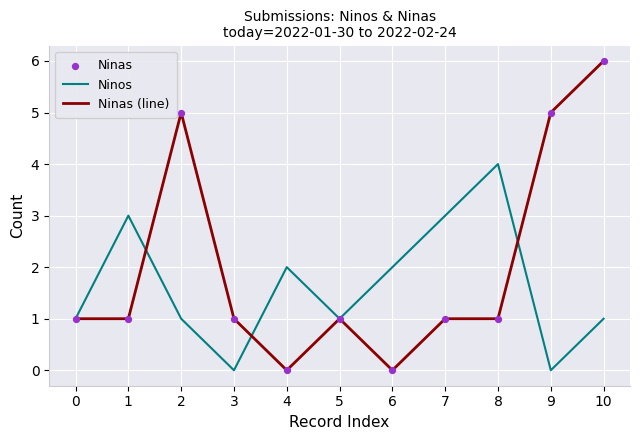

Which series has the widest spread of values?

Ninas (line)